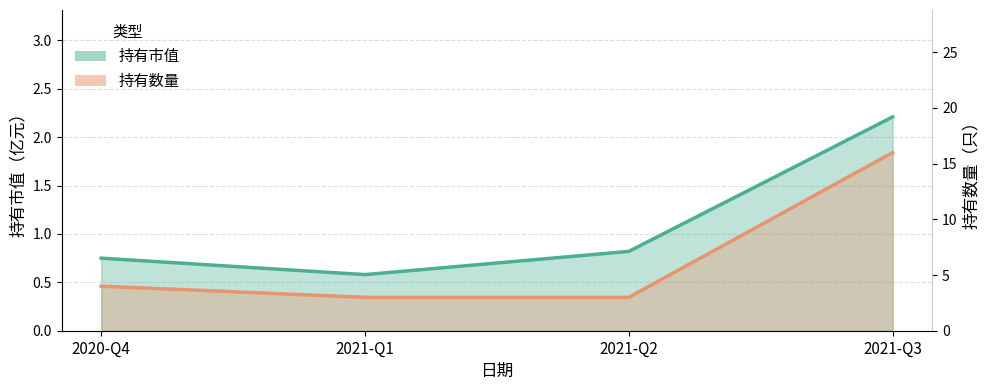

At how many categories does at least one series exceed 4?

1